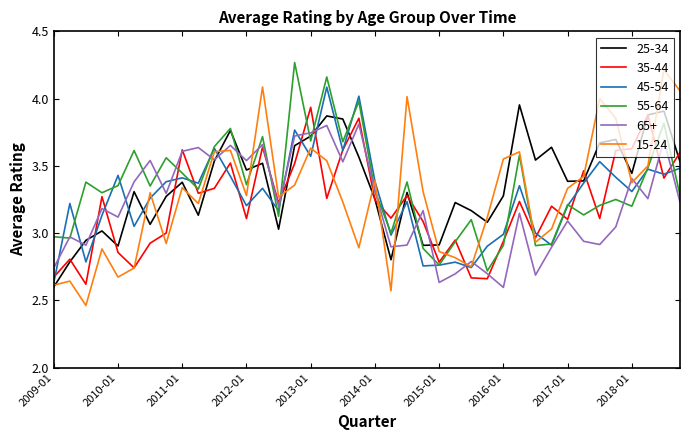

Which series has the largest range (max minus min)?

15-24